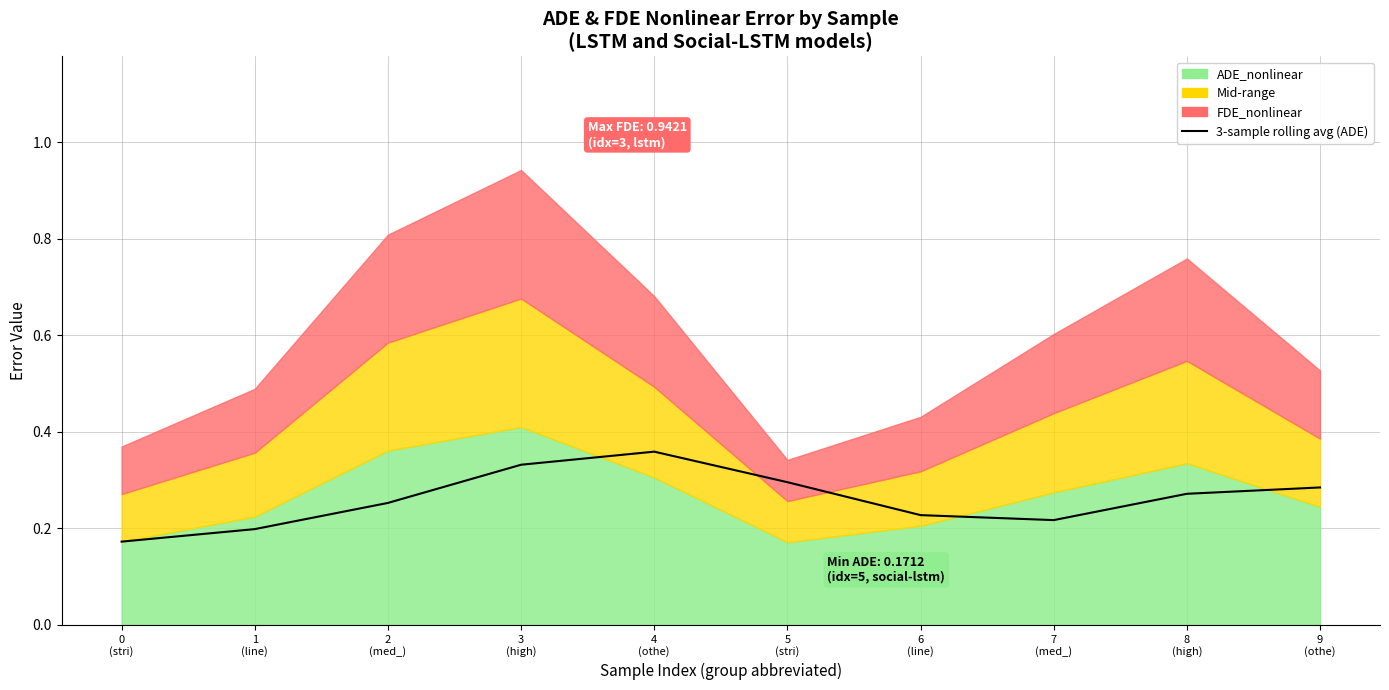

Does the chart have visible grid lines?

Yes